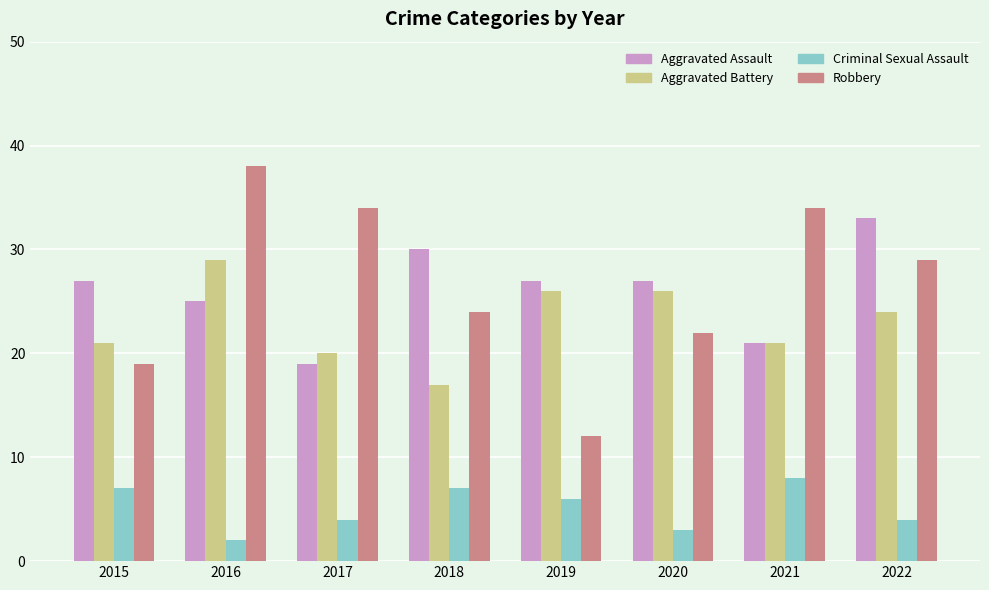

Rank the series at 2018 from highest to lowest value.

Aggravated Assault, Robbery, Aggravated Battery, Criminal Sexual Assault